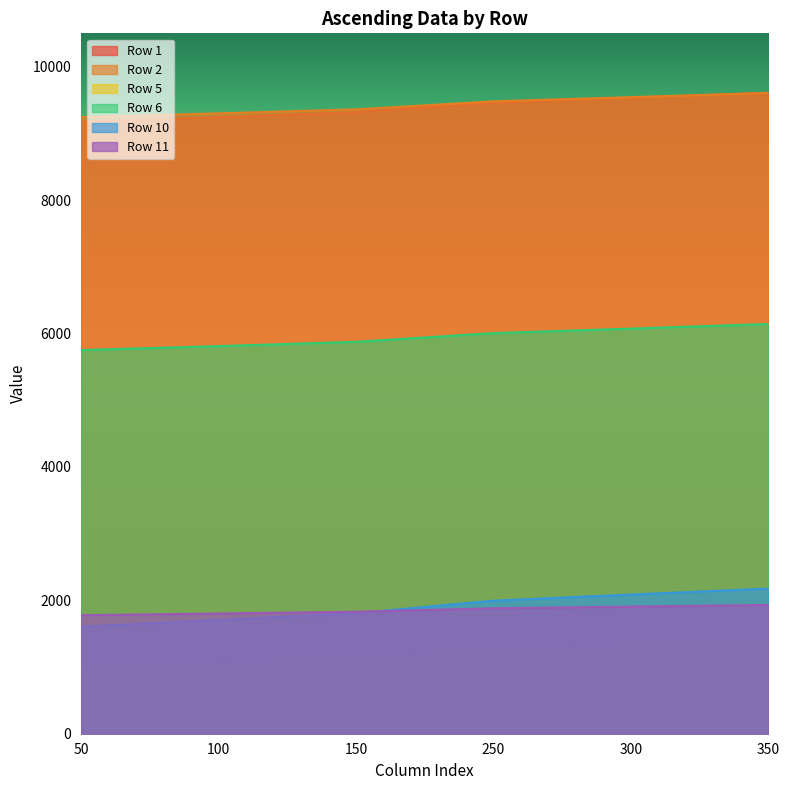

What is the difference between the maximum and minimum values in the Row 6 series?

390.7